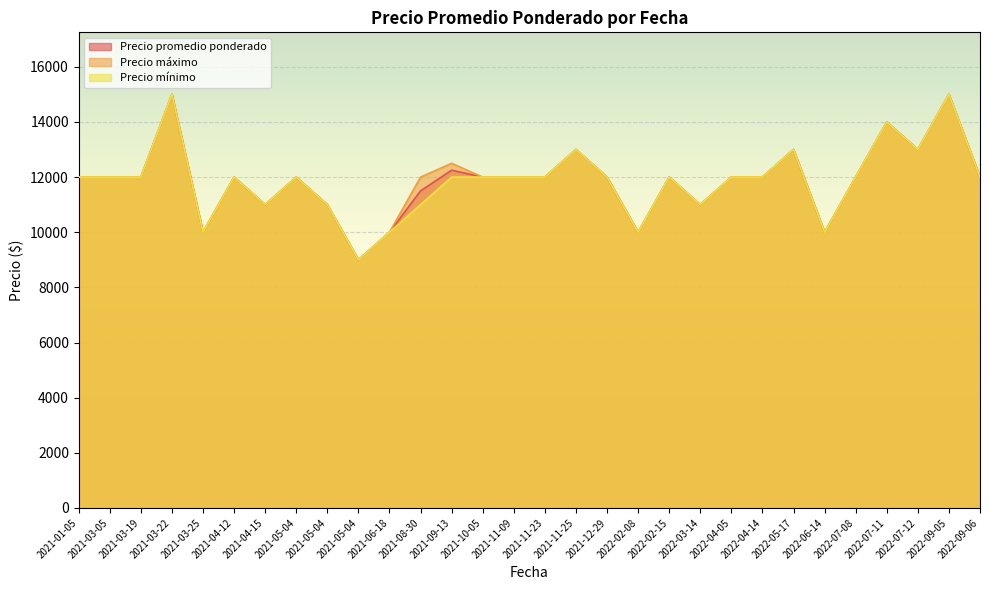

Reading left to right, what are all the values shown in this chart?

Precio promedio ponderado: 12000	12000	12000	15000	10000	12000	11000	12000	11000	9000	10000	11500	12250	12000	12000	12000	13000	12000	10000	12000	11000	12000	12000	13000	10000	12000	14000	13000	15000	12000
Precio máximo: 12000	12000	12000	15000	10000	12000	11000	12000	11000	9000	10000	12000	12500	12000	12000	12000	13000	12000	10000	12000	11000	12000	12000	13000	10000	12000	14000	13000	15000	12000
Precio mínimo: 12000	12000	12000	15000	10000	12000	11000	12000	11000	9000	10000	11000	12000	12000	12000	12000	13000	12000	10000	12000	11000	12000	12000	13000	10000	12000	14000	13000	15000	12000